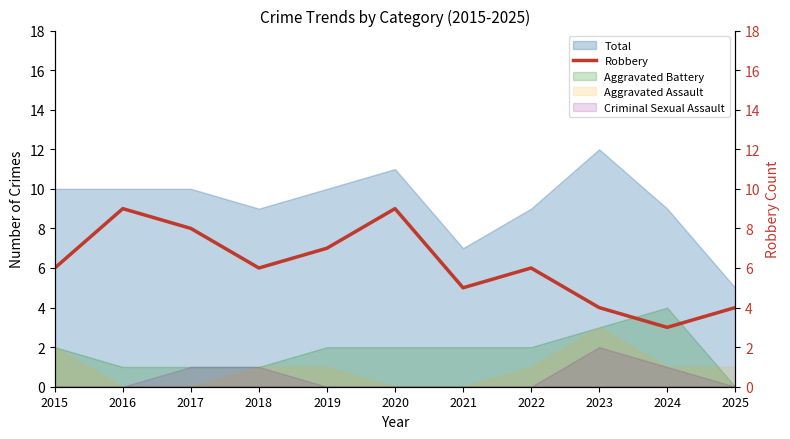

What value does the data have at 2017?

8